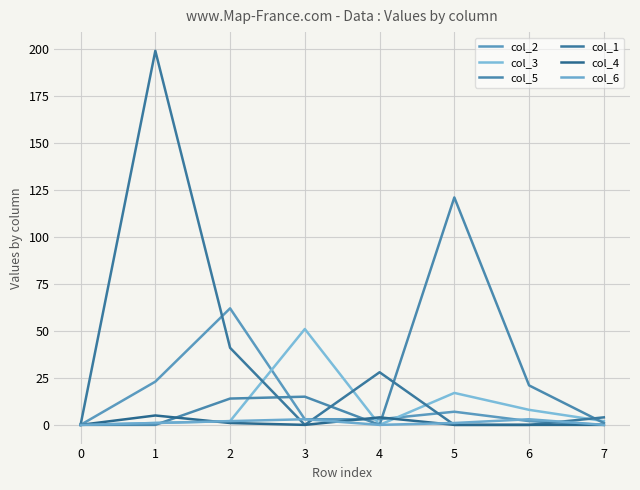

Reading left to right, transcribe all the data shown in this chart.

col_2: 0	23	62	3	3	7	2	0
col_3: 0	1	2	51	0	17	8	2
col_5: 0	0	14	15	0	121	21	1
col_1: 0	199	41	0	28	0	0	4
col_4: 0	5	1	0	4	0	0	0
col_6: 0	1	2	3	0	1	3	0